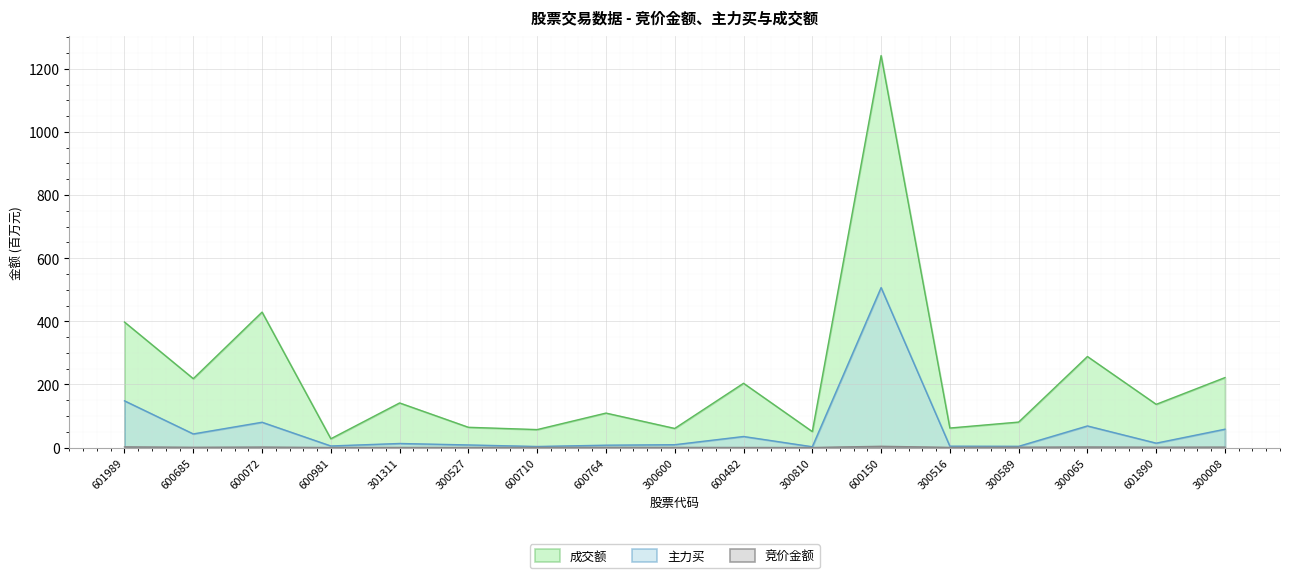

What is the sum of the 成交额 values at 600072 and 600764?

538.4